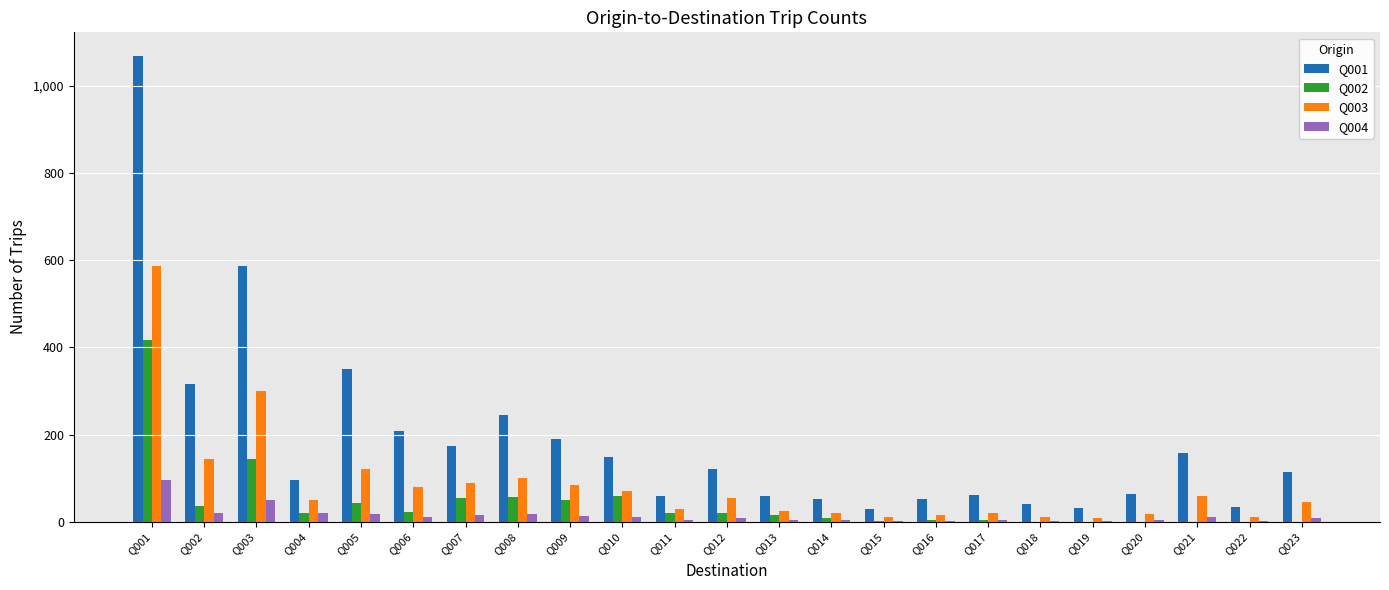

Which category has the highest value in the Q001 series?

Q001